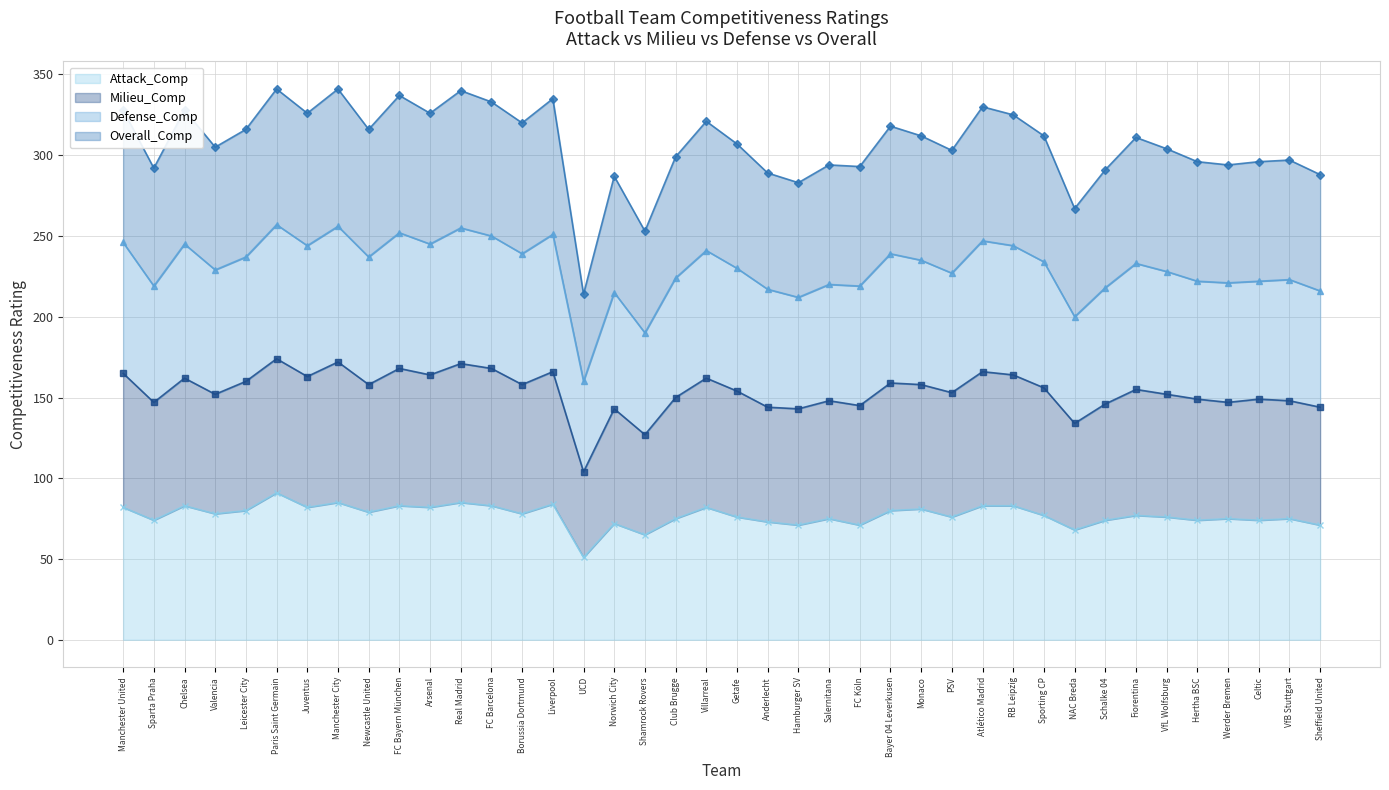

What is the average value of the Attack_Comp series?

77